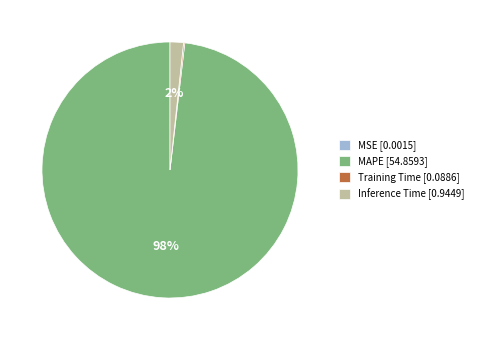

Is there a majority slice in this chart?

Yes